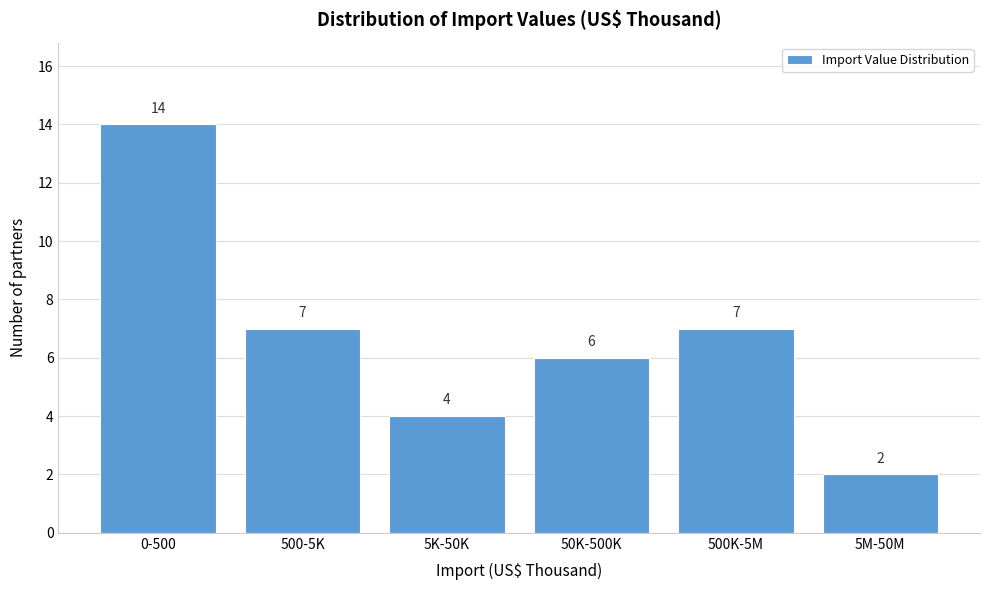

Reading right to left, what are all the values shown in this chart?

2	7	6	4	7	14